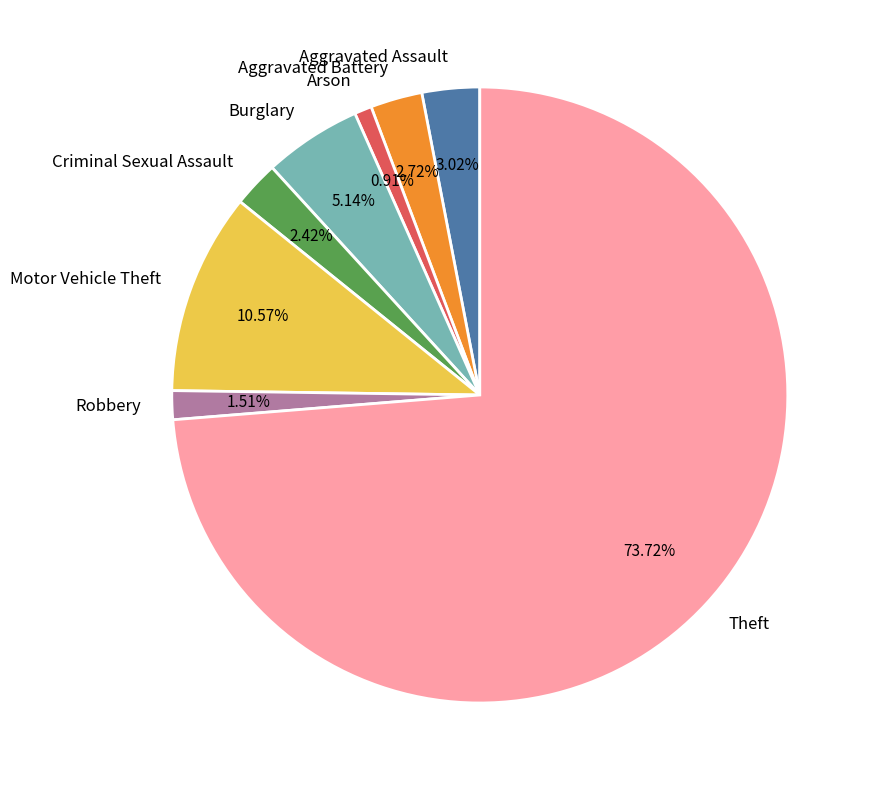

Is there a majority slice in this chart?

Yes